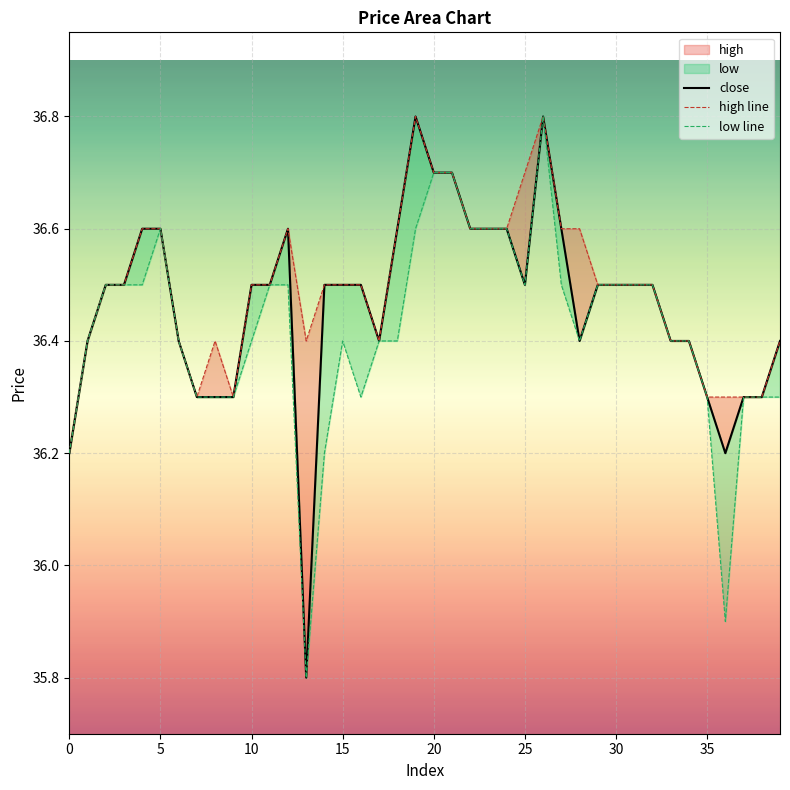

True or false: low line has more than 2 interior local peaks.

True